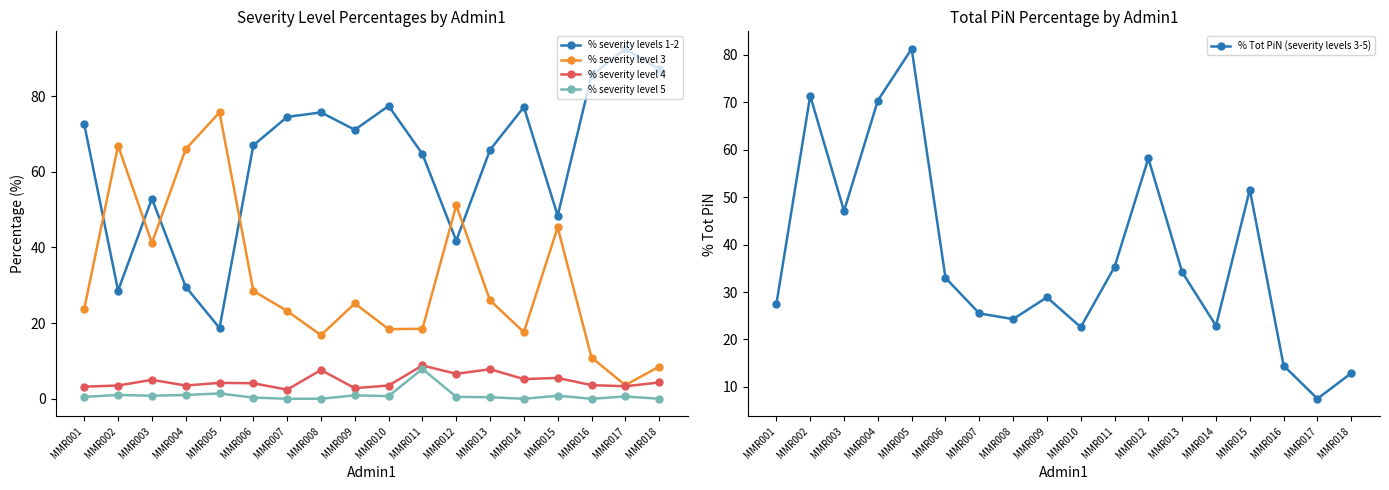

What is the total value across all series at MMR017?

107.5